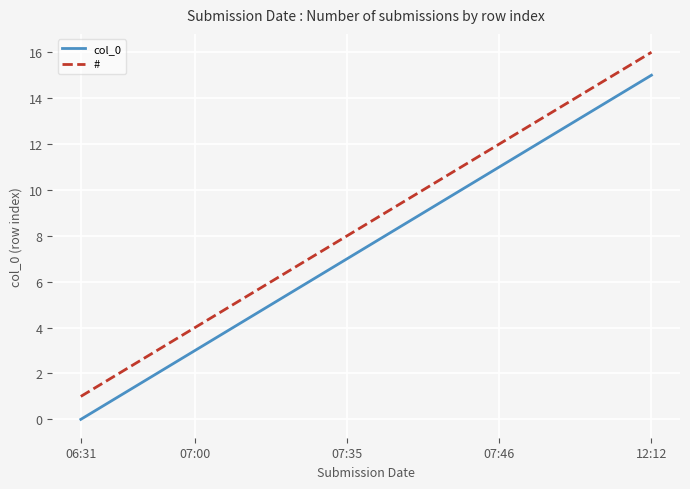

True or false: col_0 and # intersect in this chart.

False